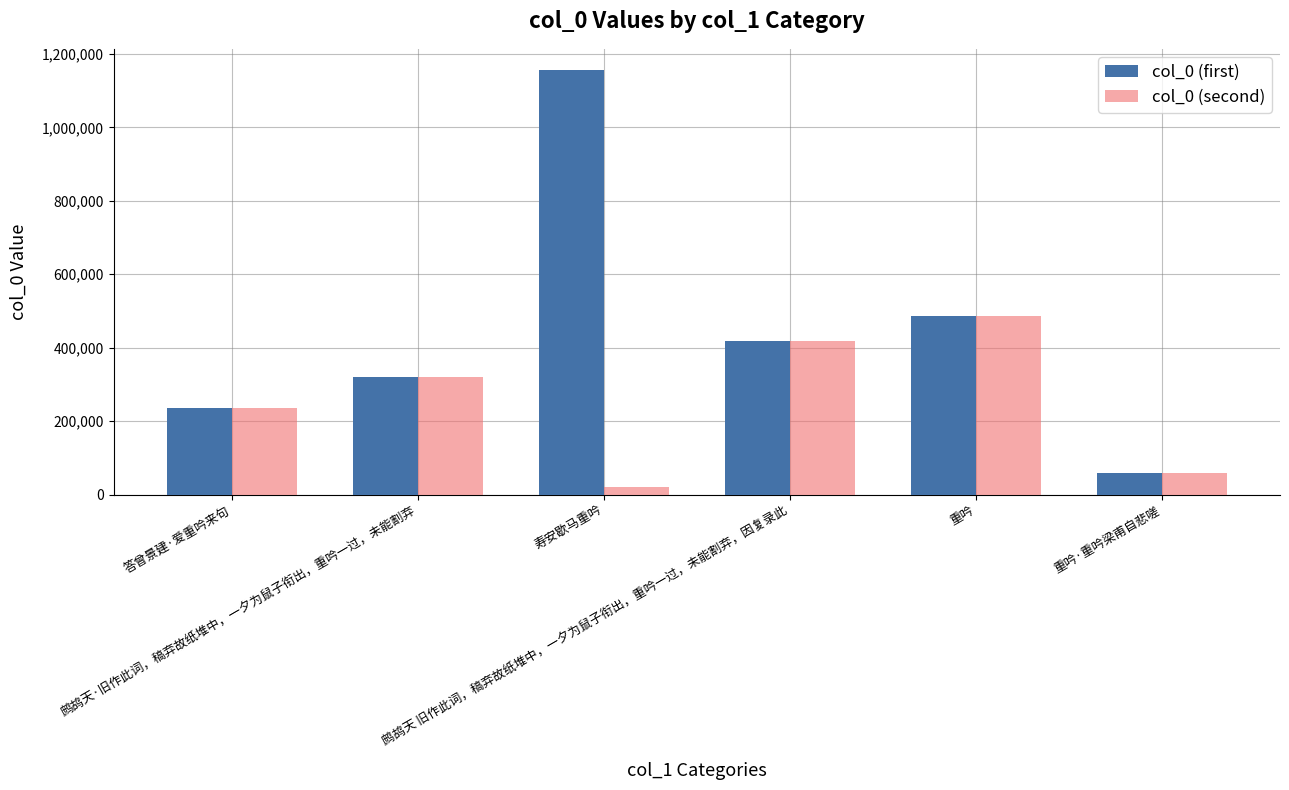

At which label does col_0 (second) reach its peak?

重吟